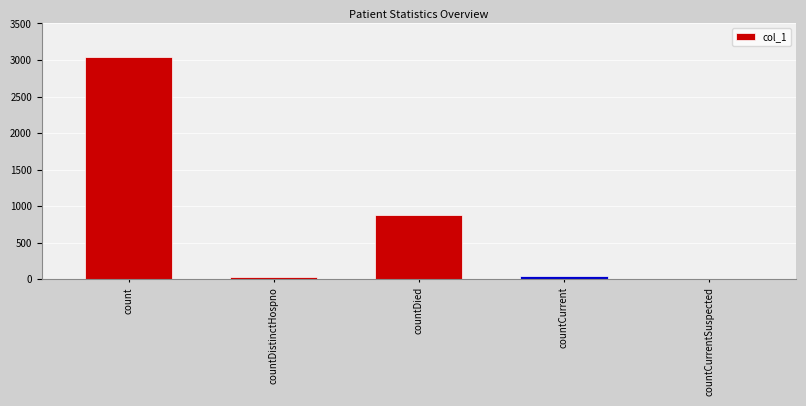

The value at countCurrentSuspected is 0. True or false?

True